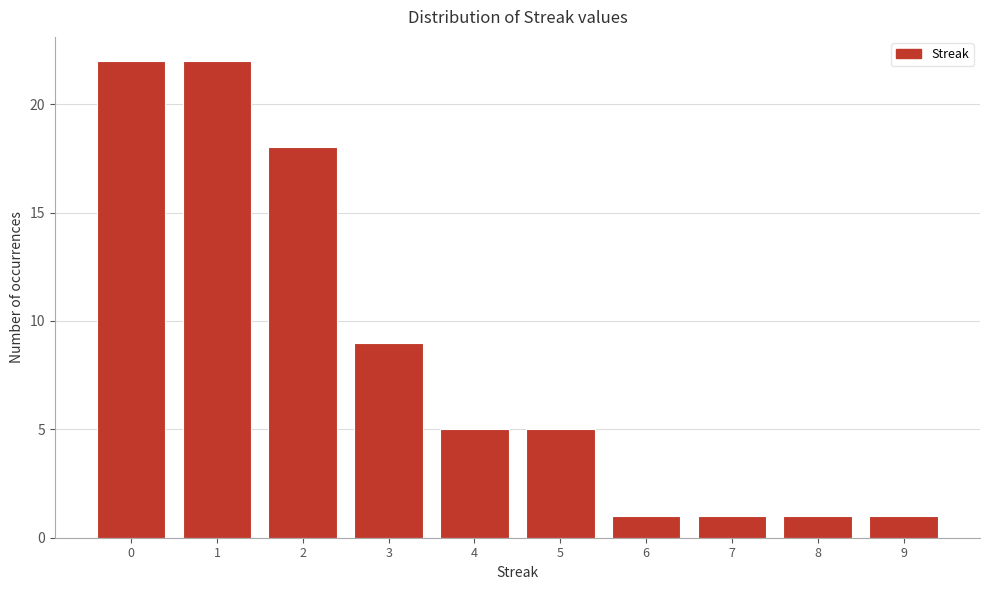

Reading right to left, transcribe all the data shown in this chart.

9=1	8=1	7=1	6=1	5=5	4=5	3=9	2=18	1=22	0=22